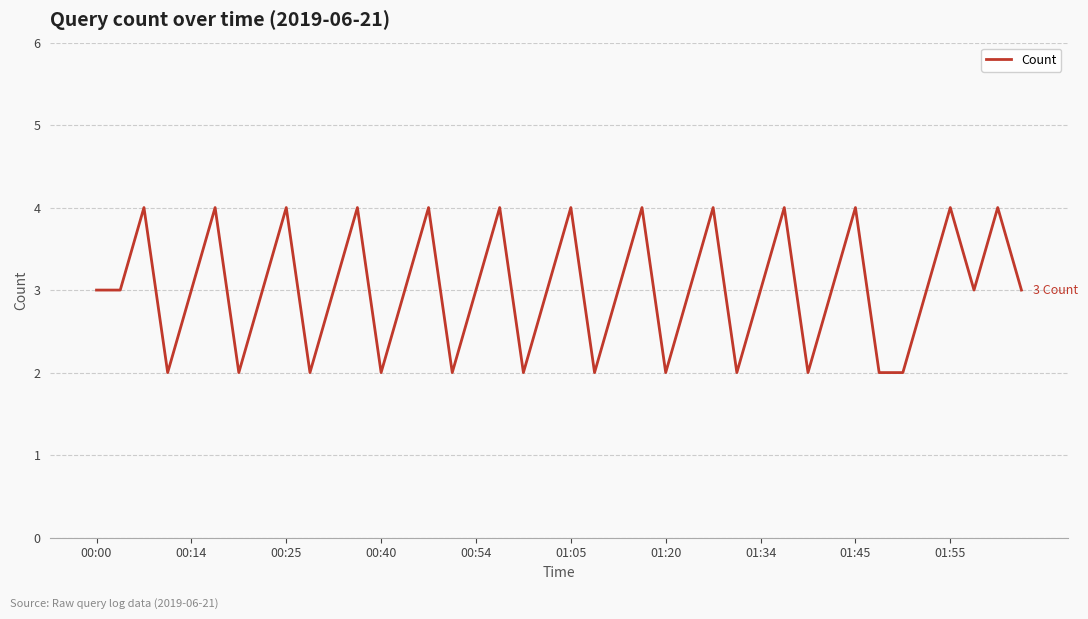

How many series are shown in this chart?

1